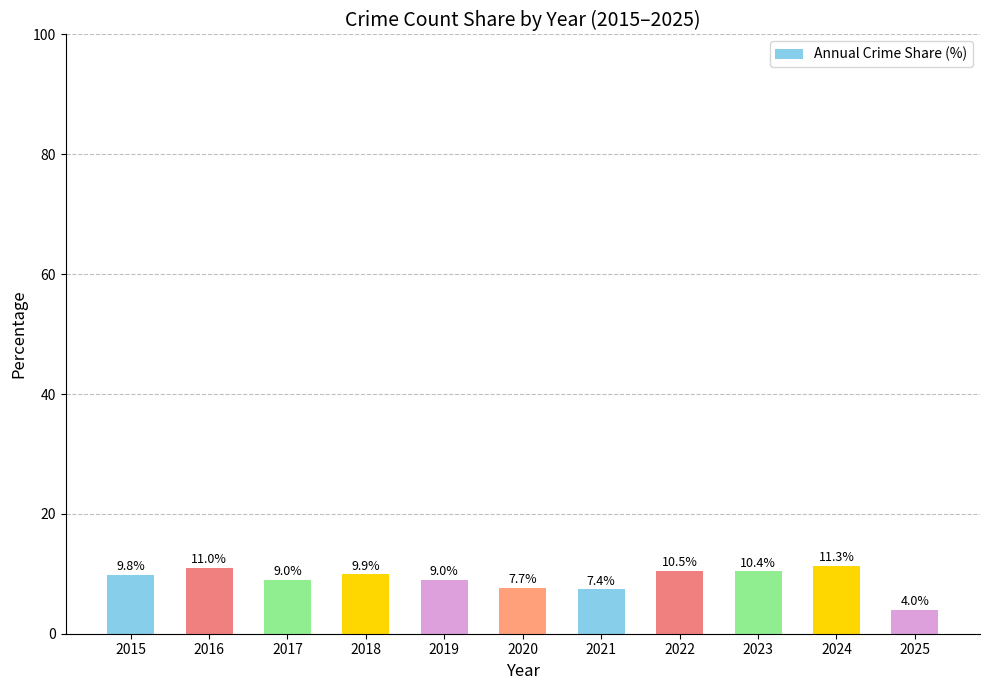

What is the maximum value shown in the chart?

11.3